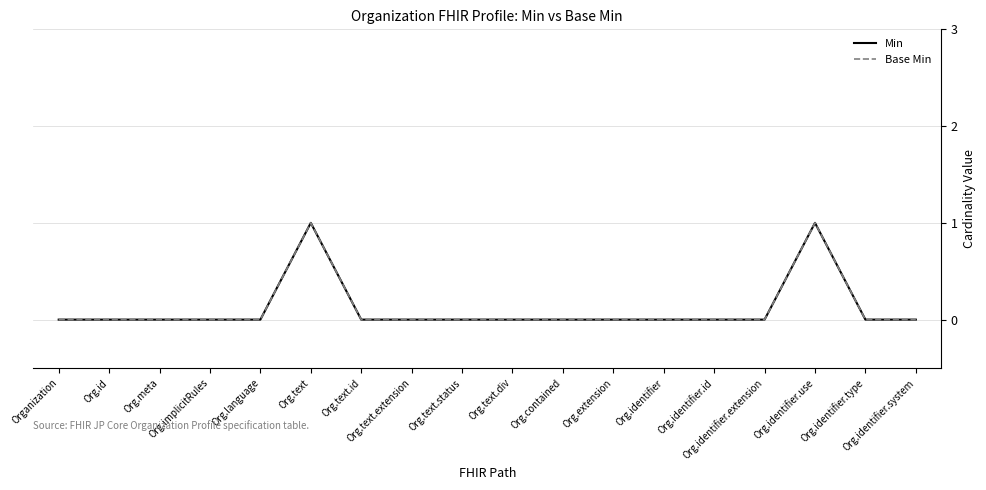

Does the chart display data point markers on the line(s)?

No